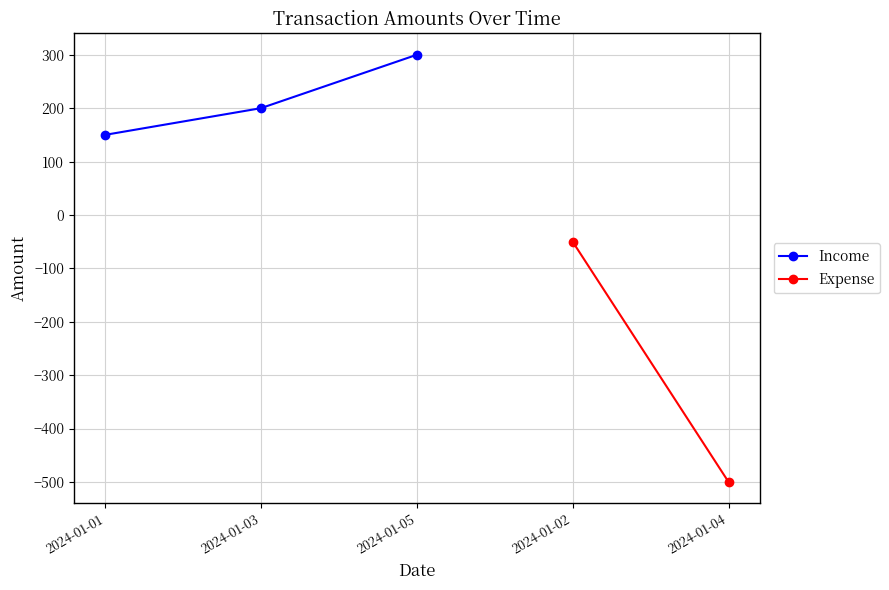

Is it true that the value at 2024-01-05 is 300?

True